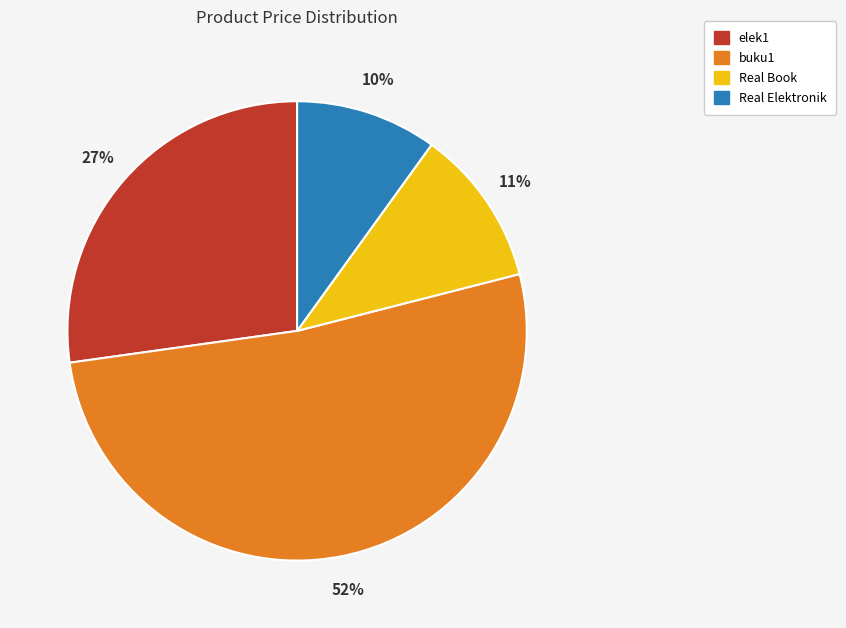

Approximately how many times larger is the value at Real Elektronik compared to elek1?

0.4